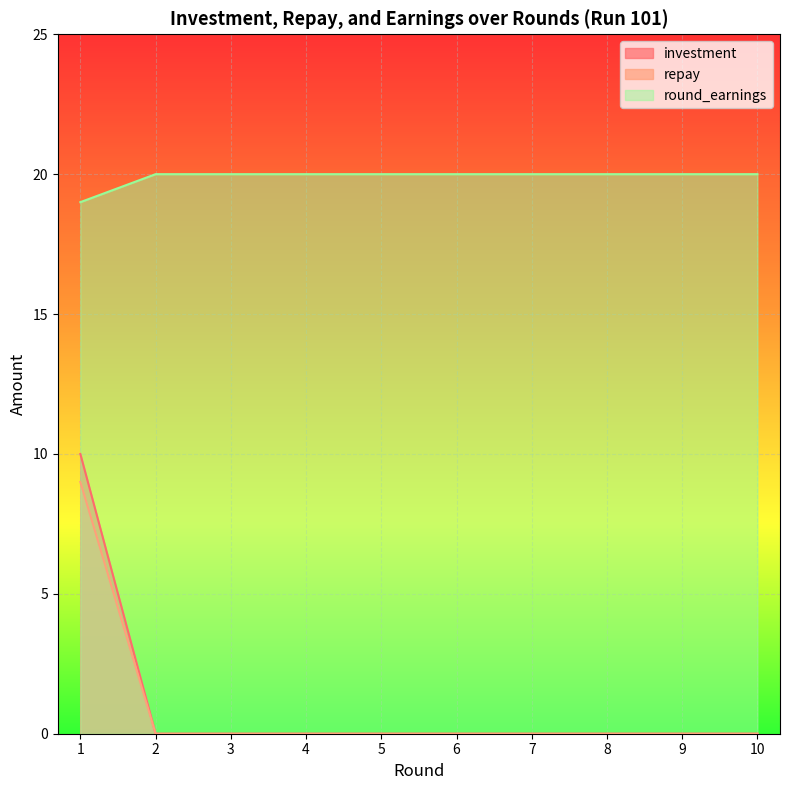

What is the sum of all round_earnings values?

199